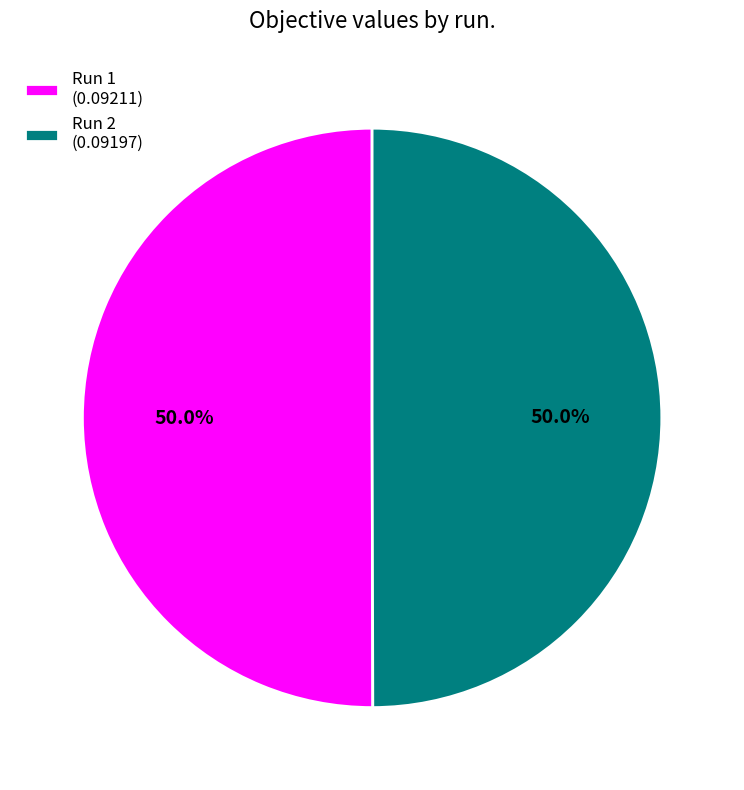

What percentage do Run 2 (0.09197) and Run 1 (0.09211) together represent?

100.0%